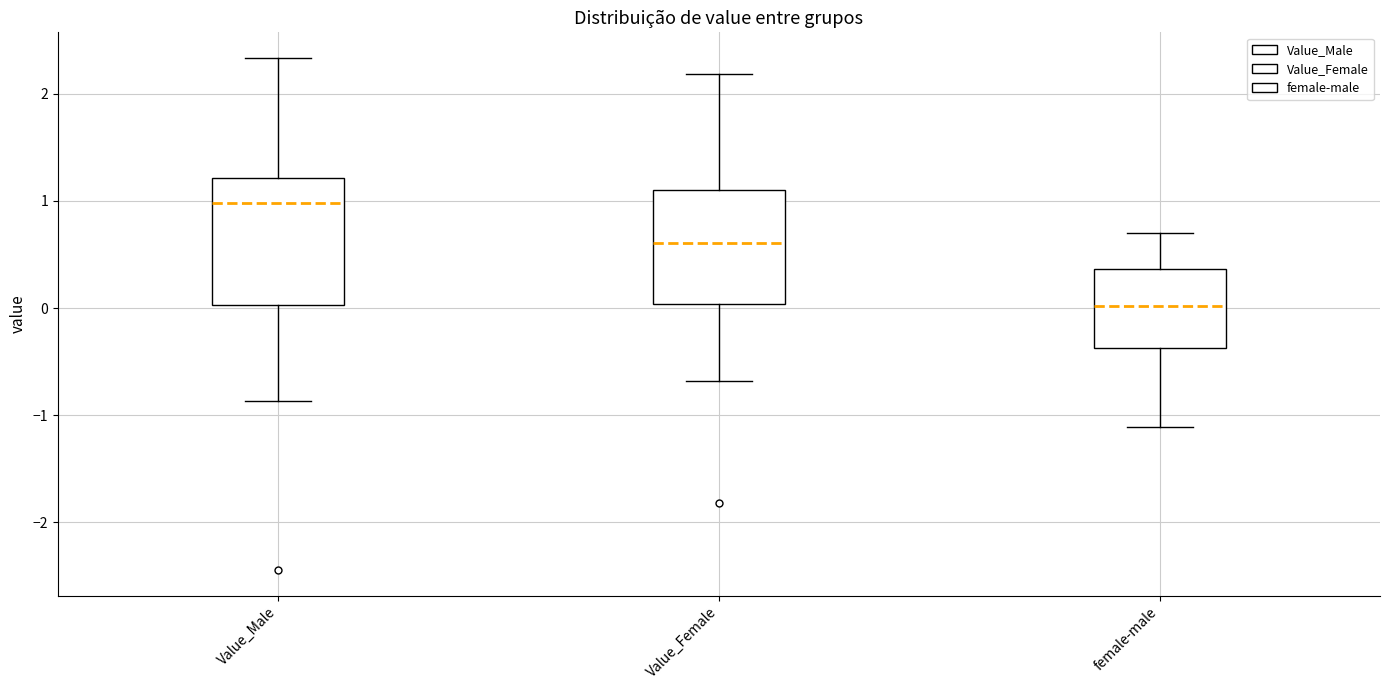

Which box's median line is the highest?

Value_Male